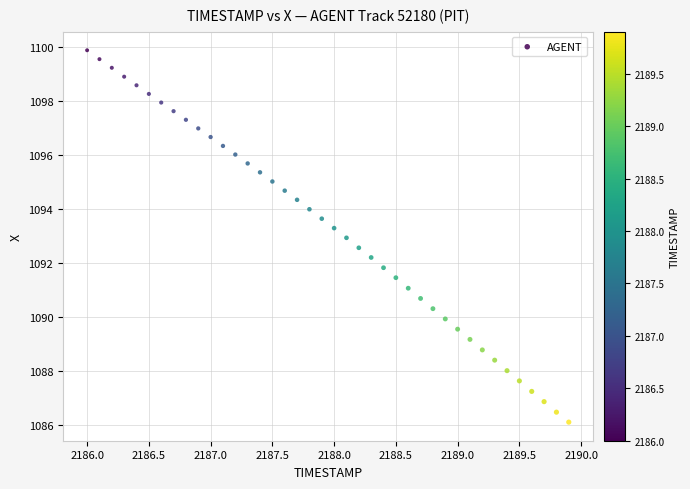

What is the range of Y values (max minus min)?

13.8